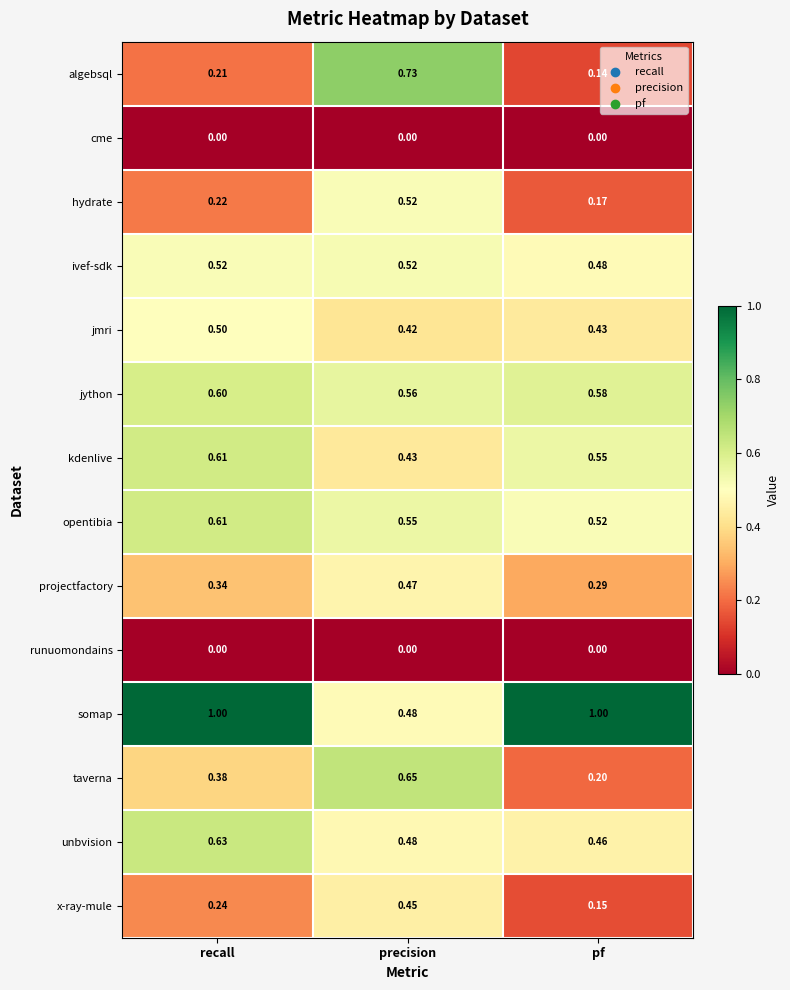

At how many categories does at least one series exceed 0?

3